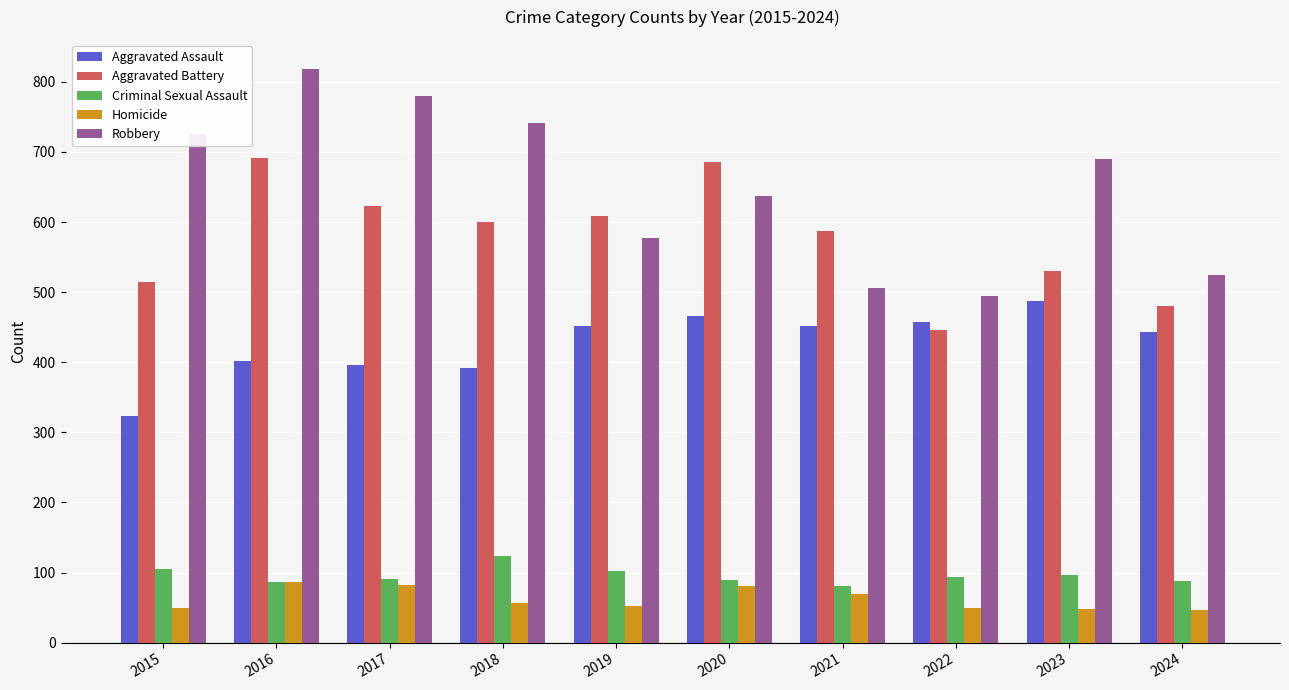

Count the number of categories in the chart.

10